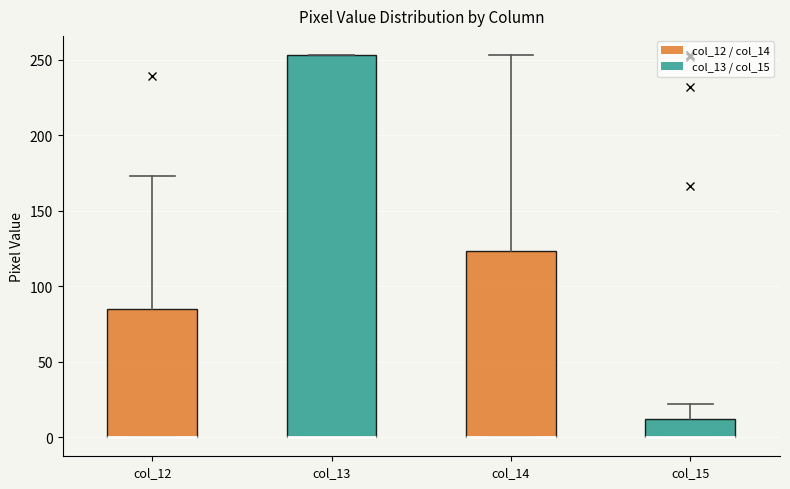

Reading left to right, transcribe this box plot: for each box, give where its median line is, the range the box spans, and where its two whiskers end, as read against the y-axis. The values are not printed on the chart, so give them approximately, as read against the axis.

col_12: median 0 (drawn on the box's lower edge), box 0 to 85, whiskers 0 to 175
col_13: median 0 (drawn on the box's lower edge), box 0 to 255, whiskers 0 to 255
col_14: median 0 (drawn on the box's lower edge), box 0 to 125, whiskers 0 to 255
col_15: median 0 (drawn on the box's lower edge), box 0 to 10, whiskers 0 to 20